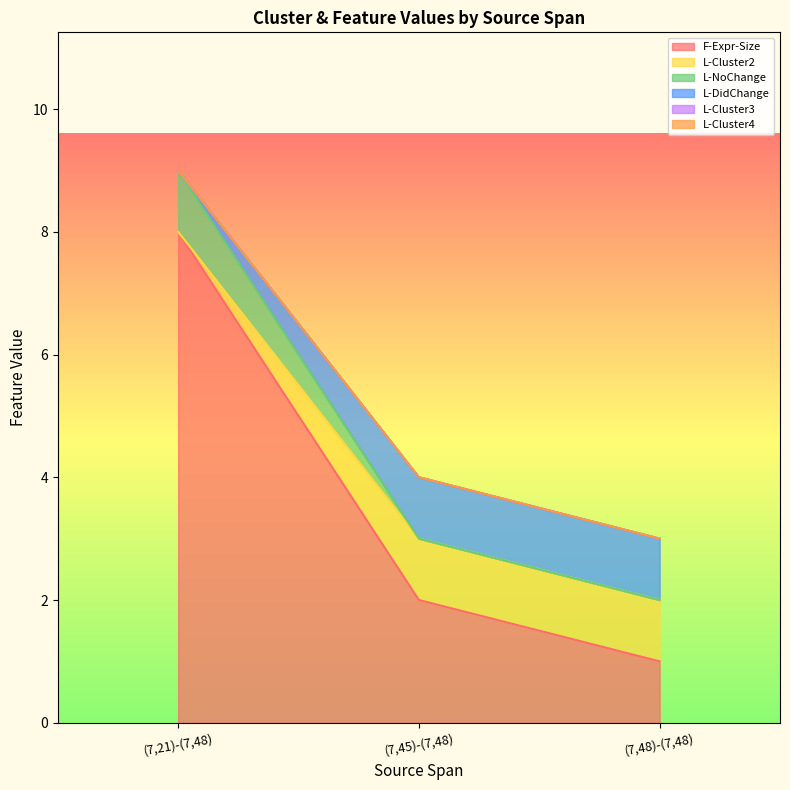

Between (7,45)-(7,48) and (7,48)-(7,48), which series saw the biggest shift?

F-Expr-Size